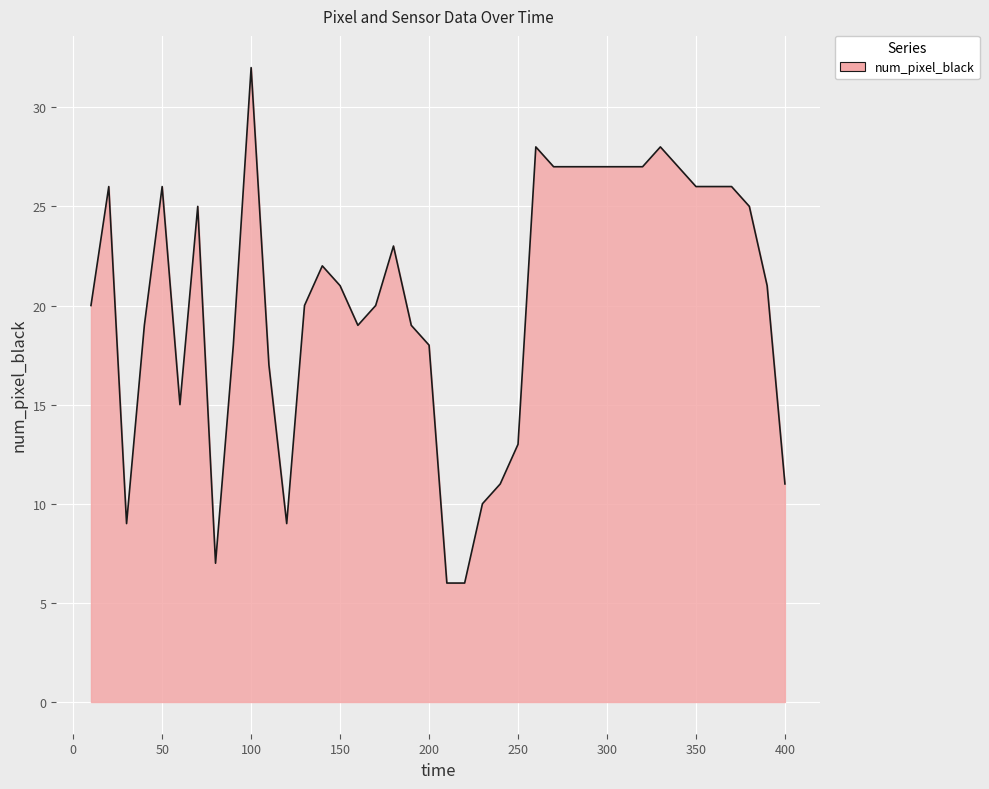

What is the average value?

20